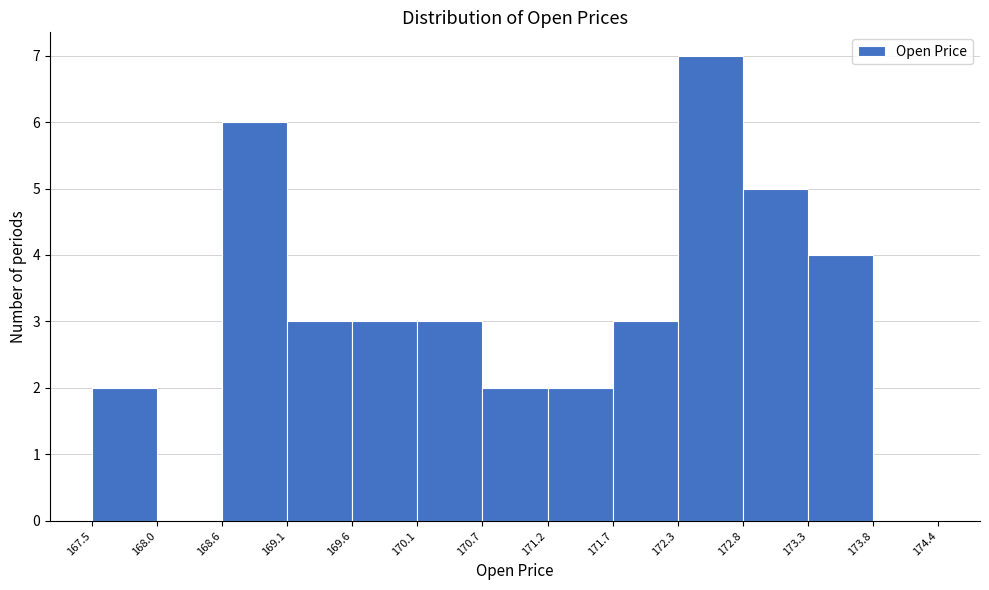

How tall is the bar that spans 171.7 to 172.3 on the x-axis? The values are not printed on the chart, so give them approximately, as read against the axis.

3